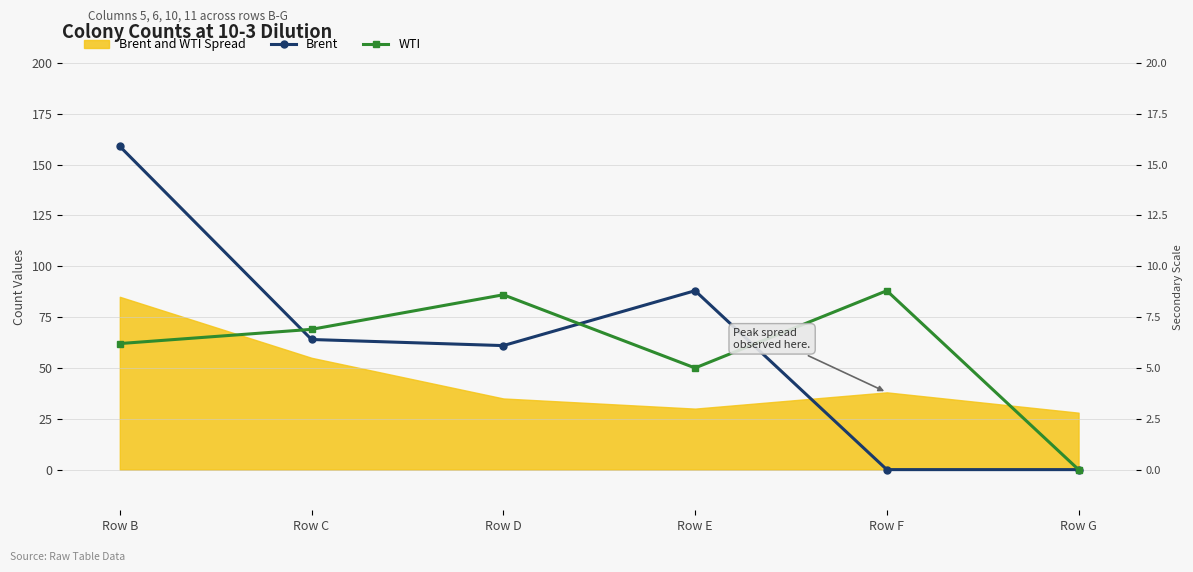

Between which two adjacent categories do WTI and Brent first intersect?

Row B and Row C